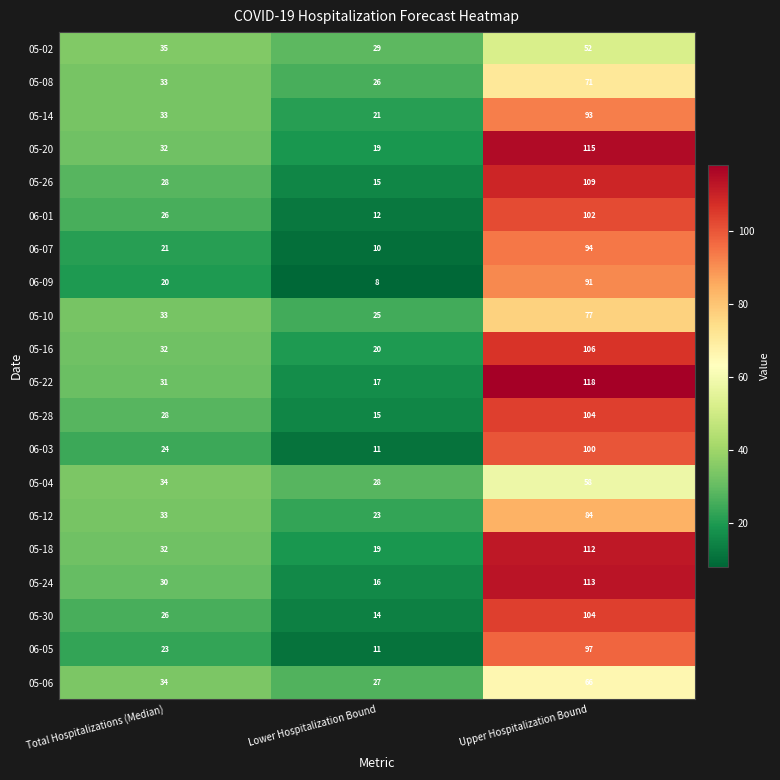

Count the 06-07 values in the range 10 to 94.

3